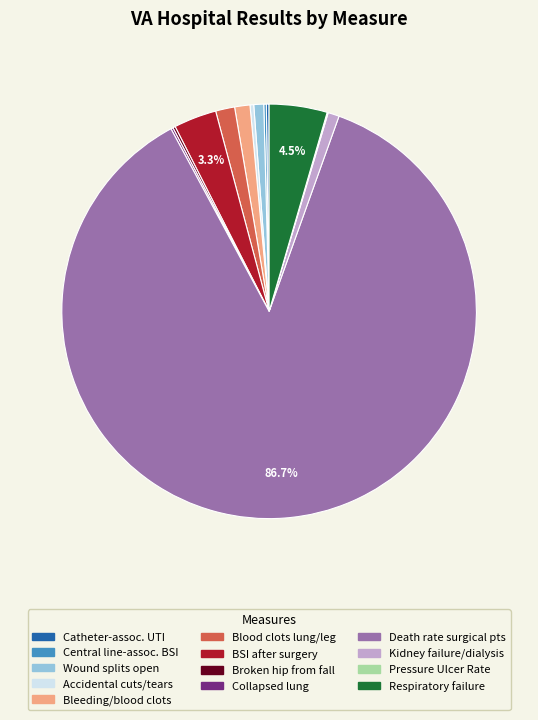

Is there a majority slice in this chart?

Yes